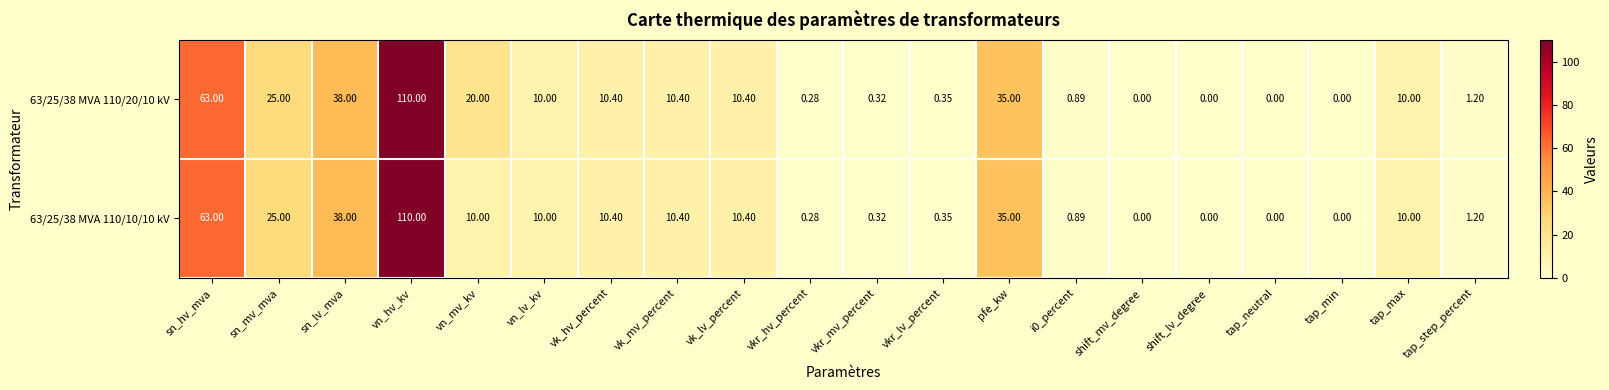

Where is 63/25/38 MVA 110/20/10 kV nearest to the value 55?

sn_hv_mva